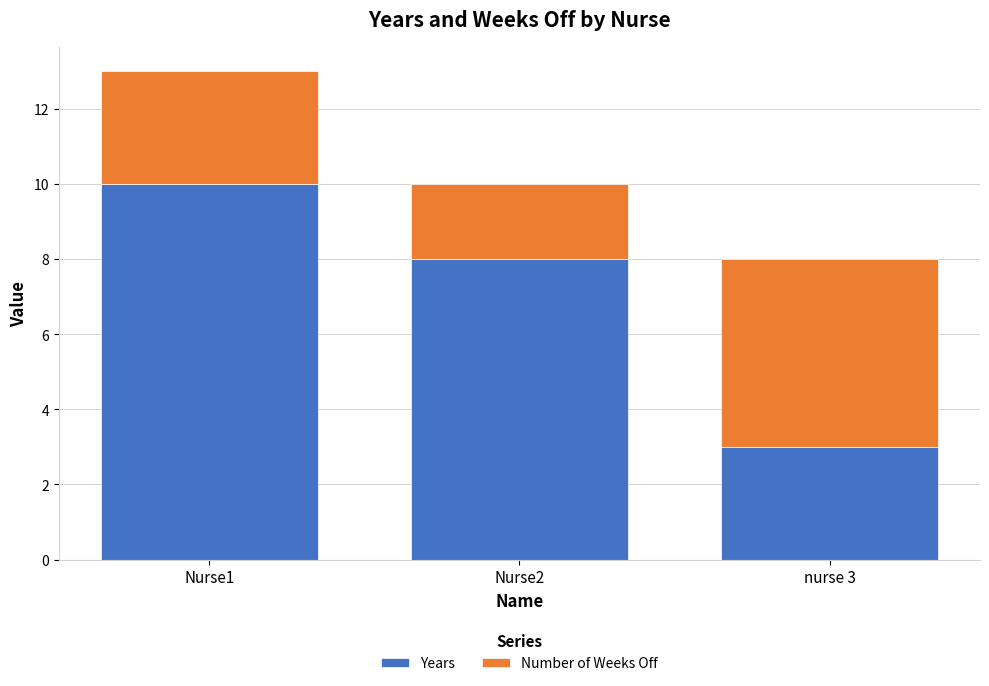

At which category is the sum across all series the highest?

Nurse1